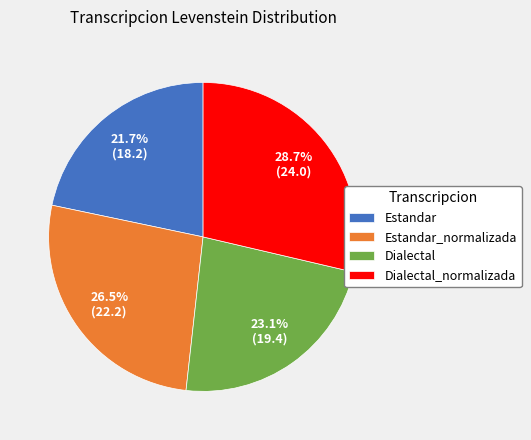

Does Dialectal_normalizada represent more than half of the total?

No